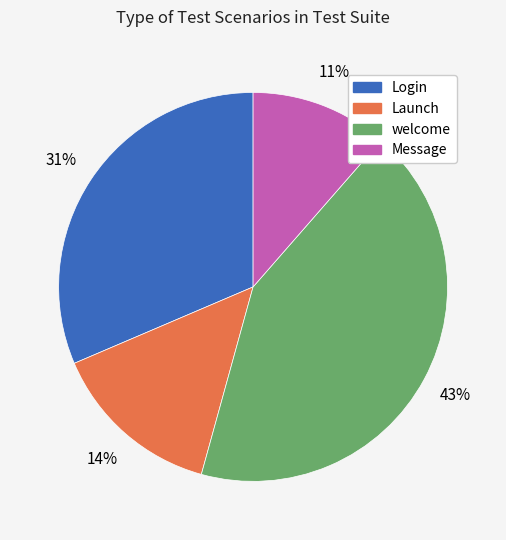

To the nearest percent, what is the average slice percentage?

25%